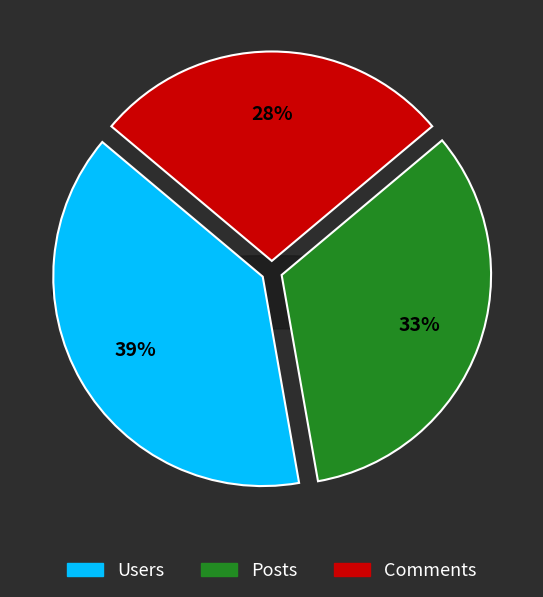

What is the largest slice in the pie chart?

Users